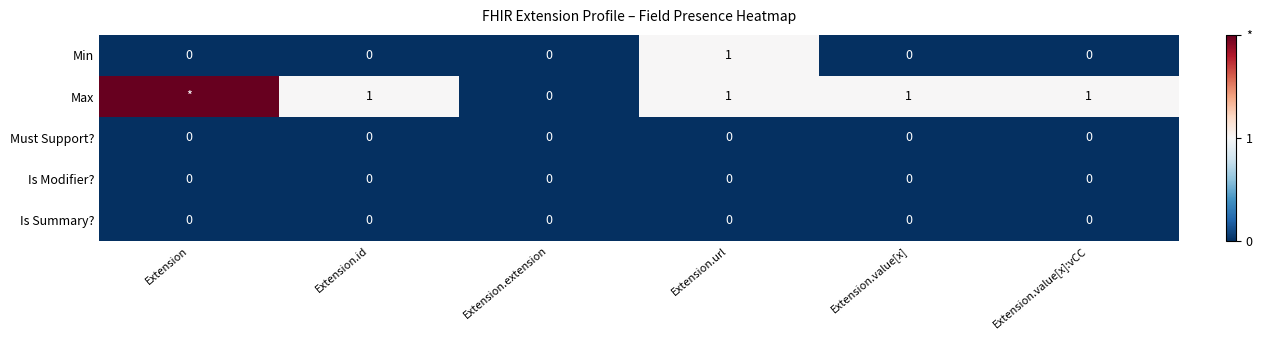

Between Extension.extension and Extension.value[x]:vCC, which series saw the biggest shift?

Max